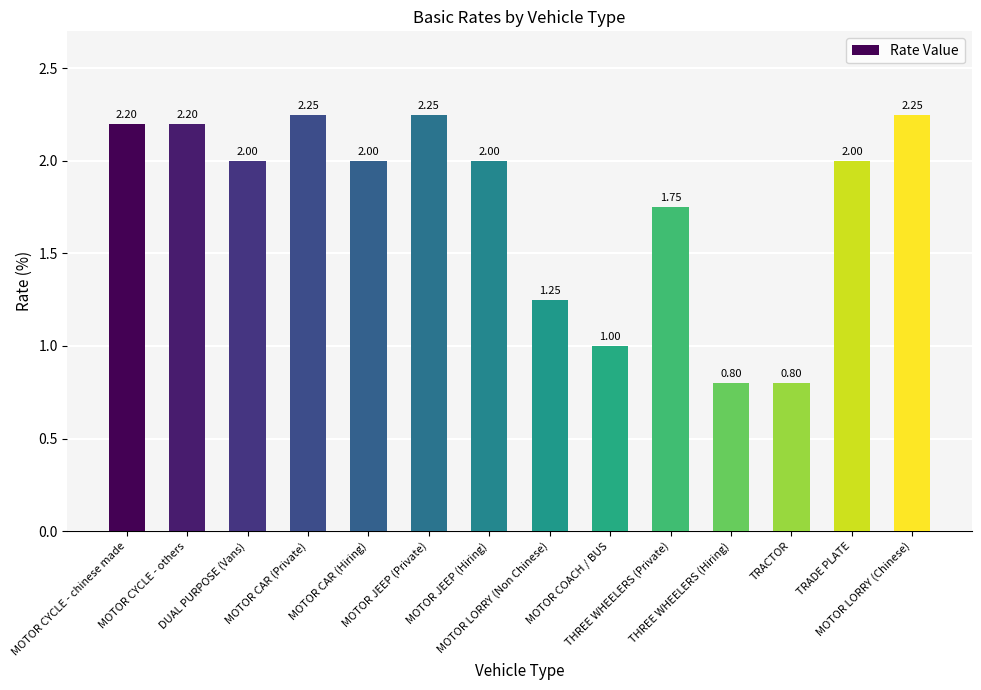

What is the ratio of the value at THREE WHEELERS (Hiring) to the value at MOTOR JEEP (Hiring)?

0.4